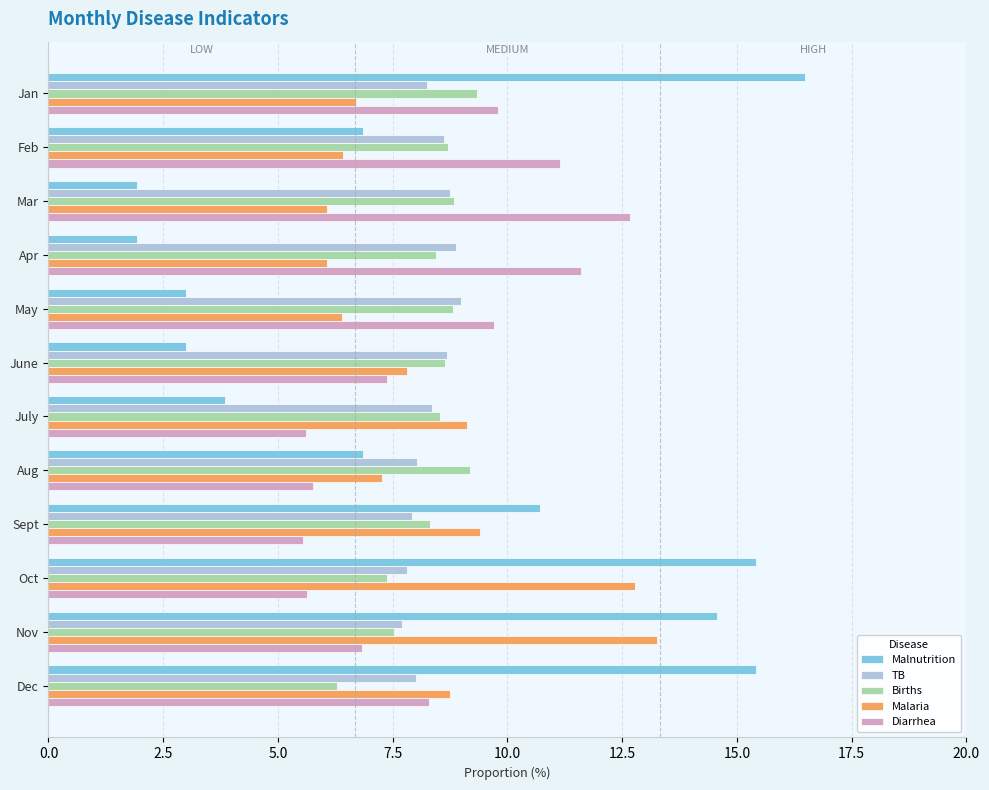

Which series changed the most between Jan and Mar?

Malnutrition